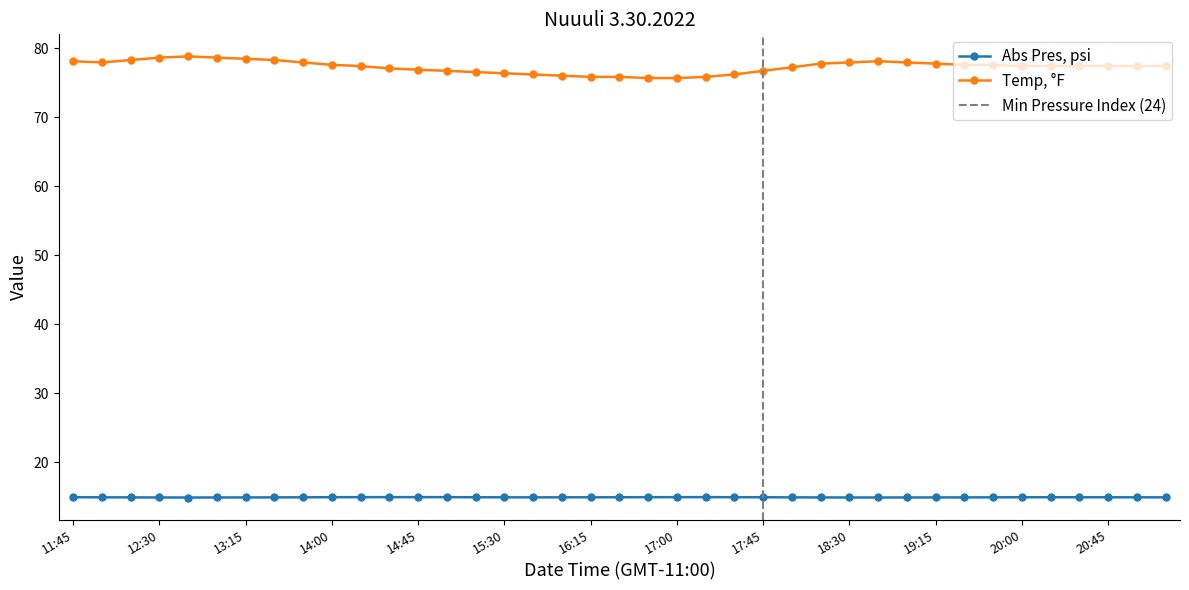

What is the label of the 13th point from the right?

2022-03-30 18:15